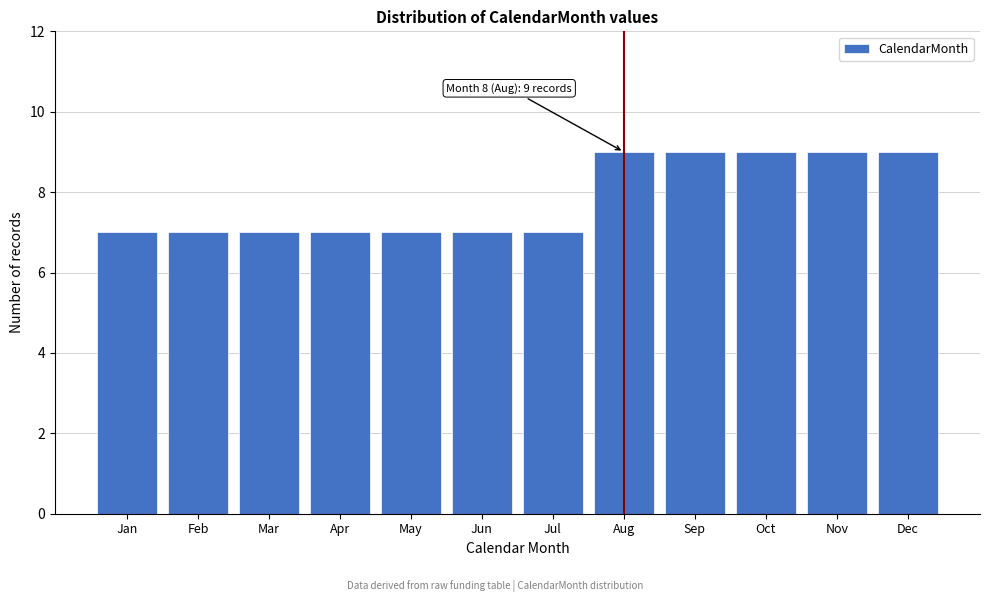

Reading right to left, list all the values displayed in this chart.

Dec=9	Nov=9	Oct=9	Sep=9	Aug=9	Jul=7	Jun=7	May=7	Apr=7	Mar=7	Feb=7	Jan=7